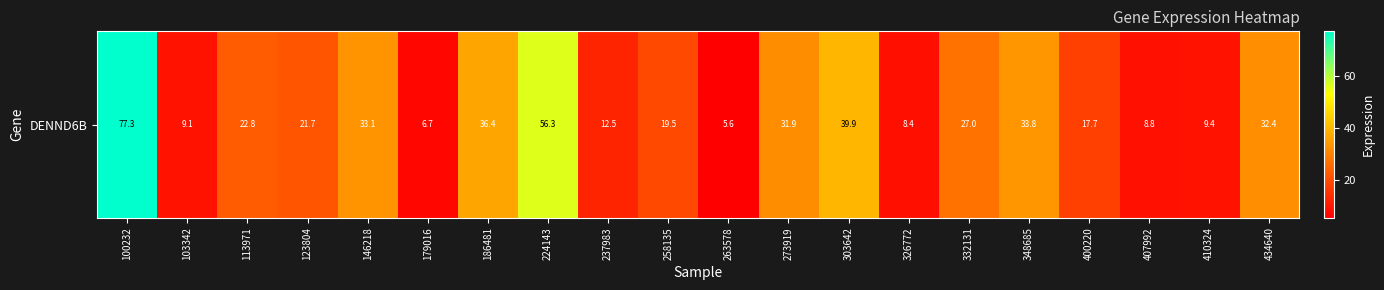

Which label corresponds to the smallest value in the chart?

263578